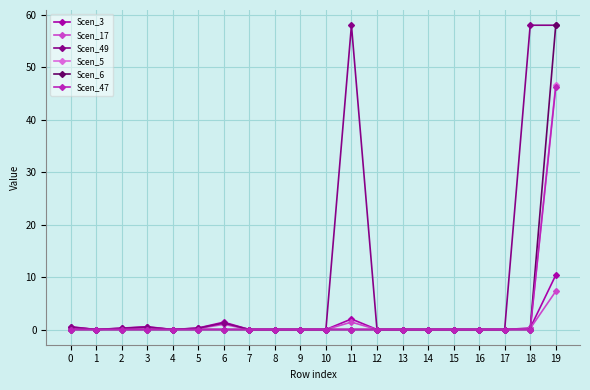

What is the maximum value shown in the chart?

58.0